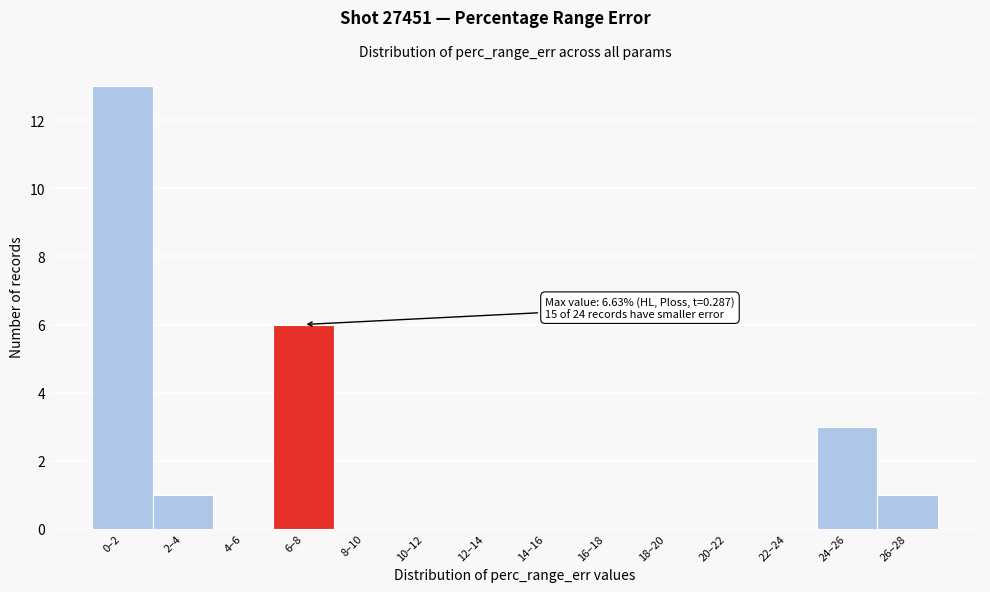

Reading left to right, extract all data points from this chart.

0–2=13	2–4=1	4–6=0	6–8=6	8–10=0	10–12=0	12–14=0	14–16=0	16–18=0	18–20=0	20–22=0	22–24=0	24–26=3	26–28=1